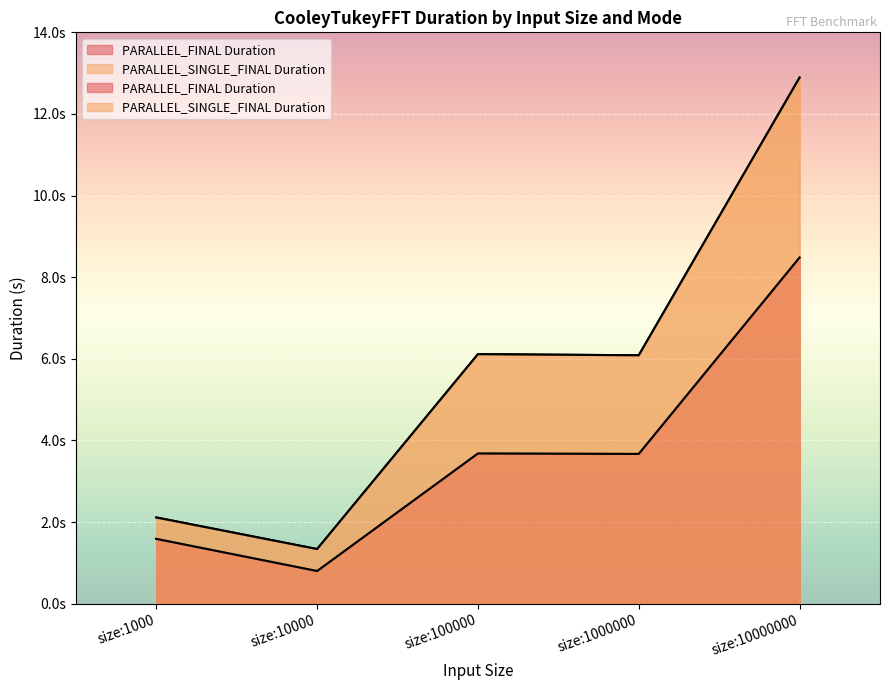

What is the average value of the PARALLEL_SINGLE_FINAL Duration series?

5.7